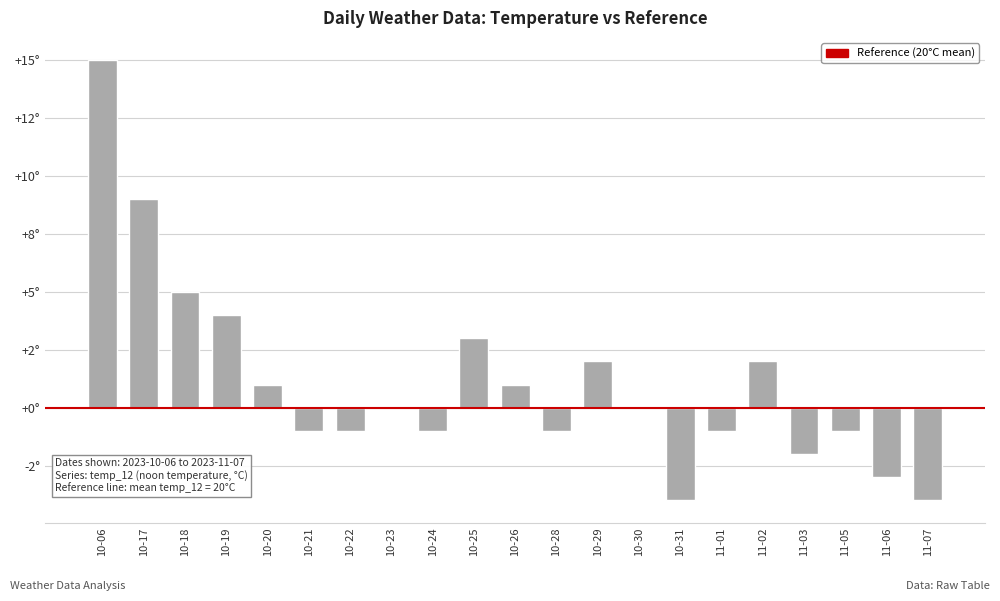

Are the bars horizontal?

No